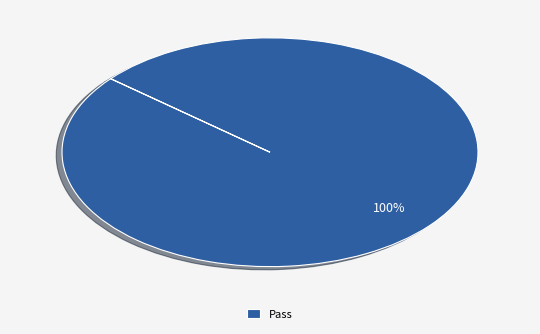

The Pass slice represents 100% of the pie. True or false?

True